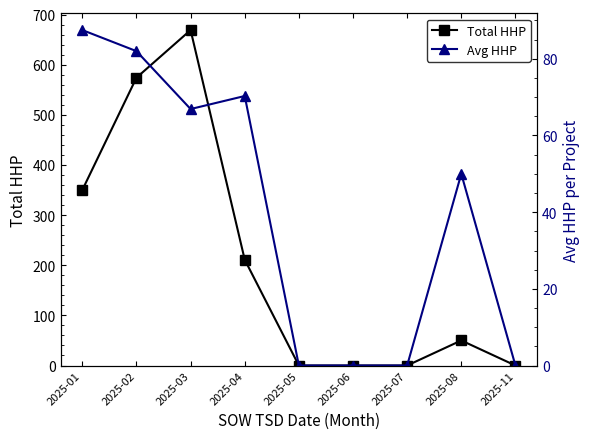

At which label is Total HHP closest to 334?

2025-01